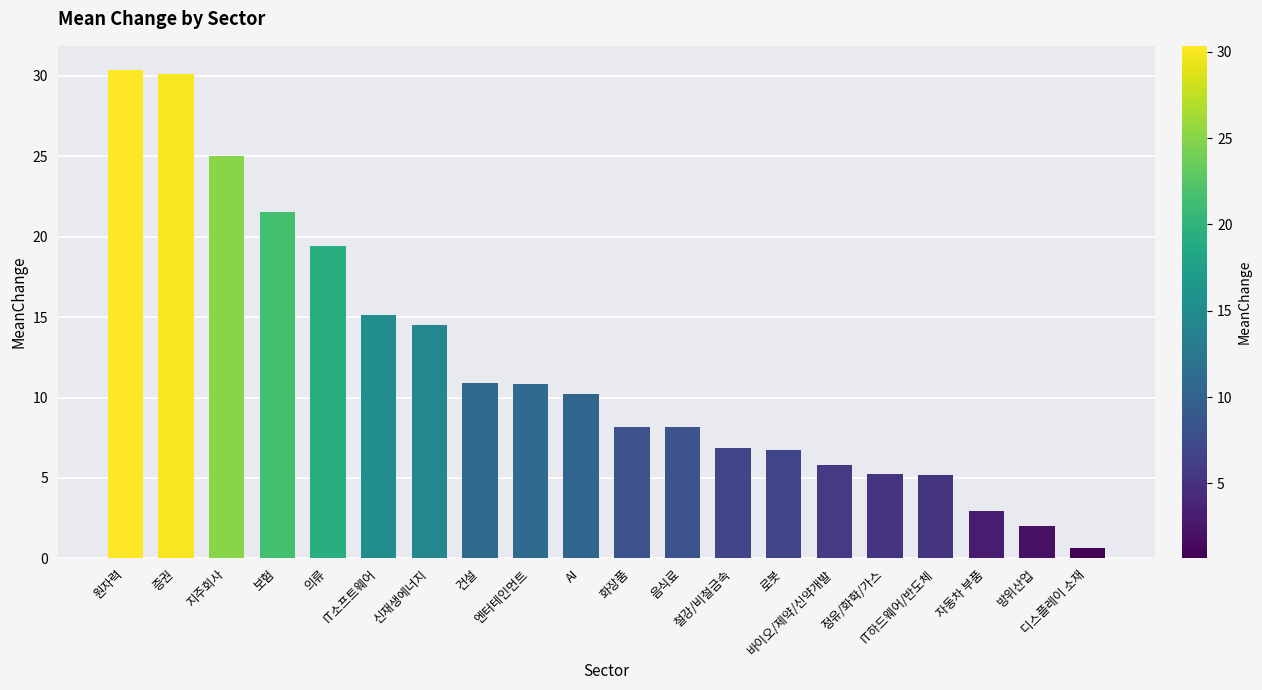

What is the greatest value displayed?

30.3